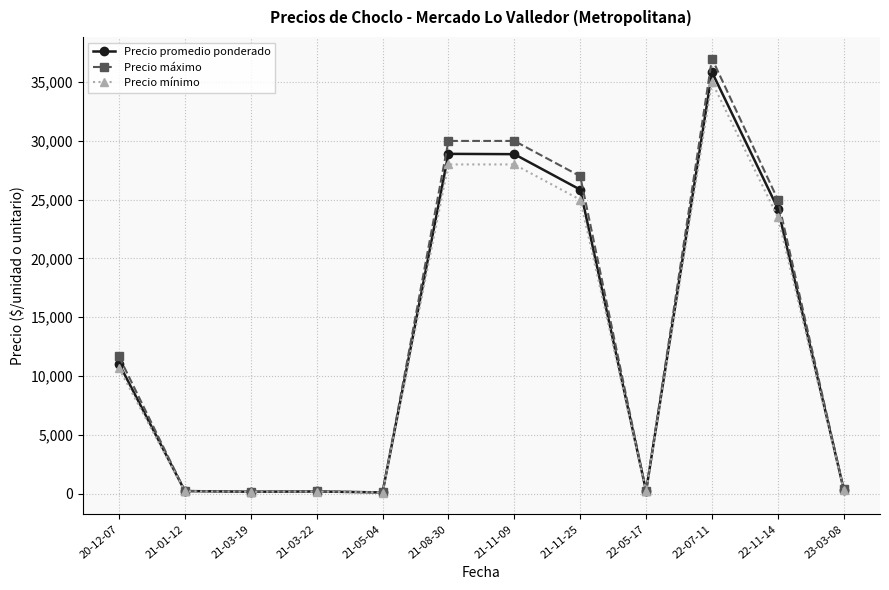

What is the difference between the second highest and second lowest values in the Precio promedio ponderado series?

28741.2